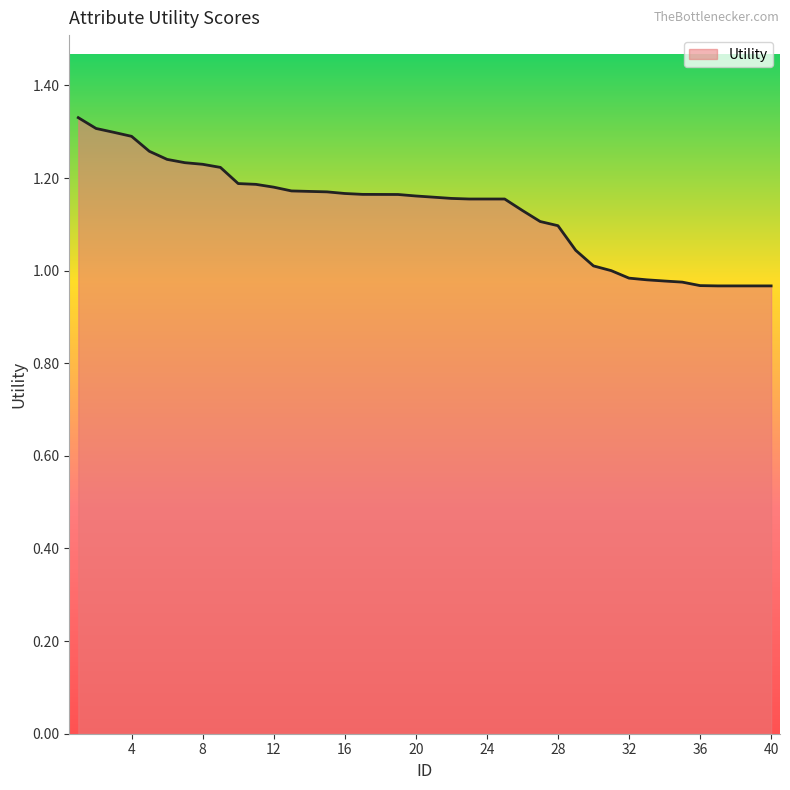

What is the difference between the maximum and minimum values?

0.4